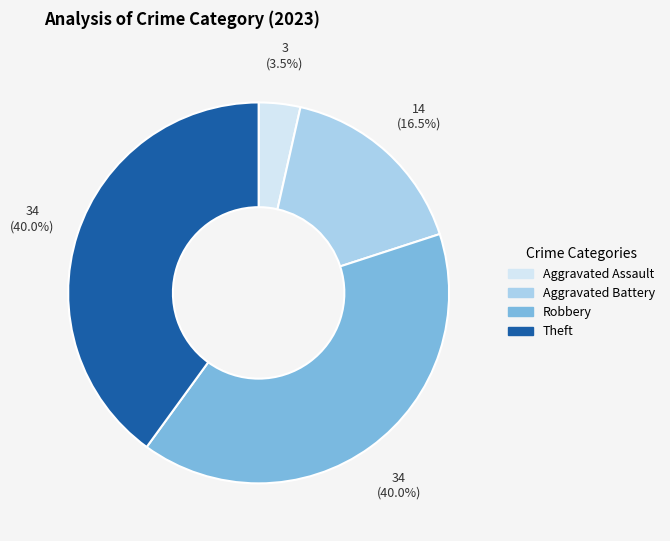

Between Aggravated Battery and Theft, which is larger?

Theft